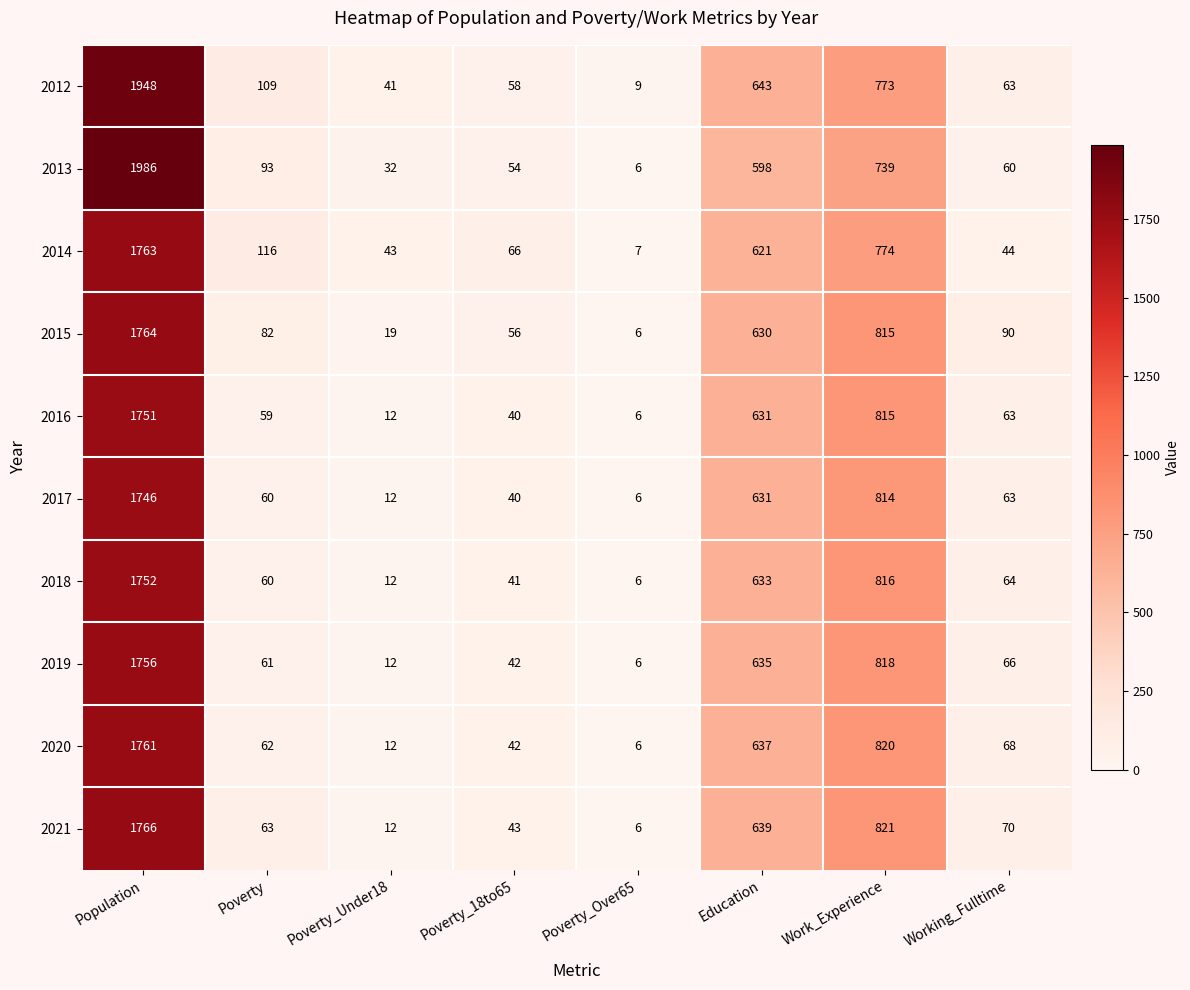

What is the average value of the 2013 series?

446